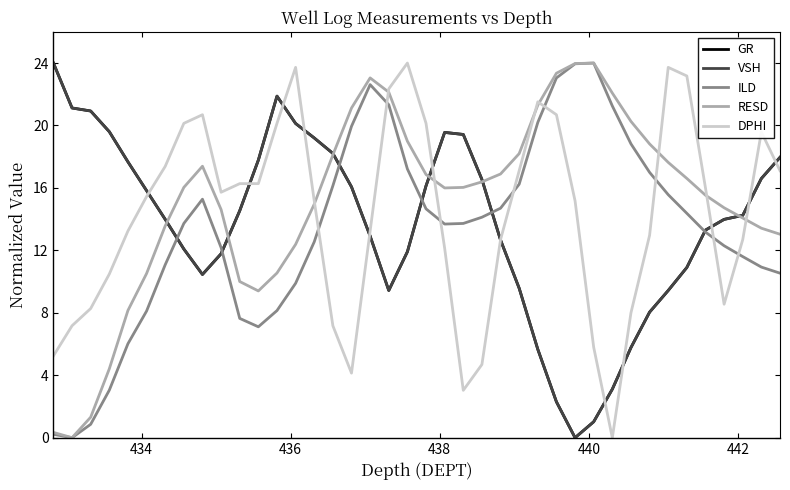

What is the highest value of the ILD series?

24.0